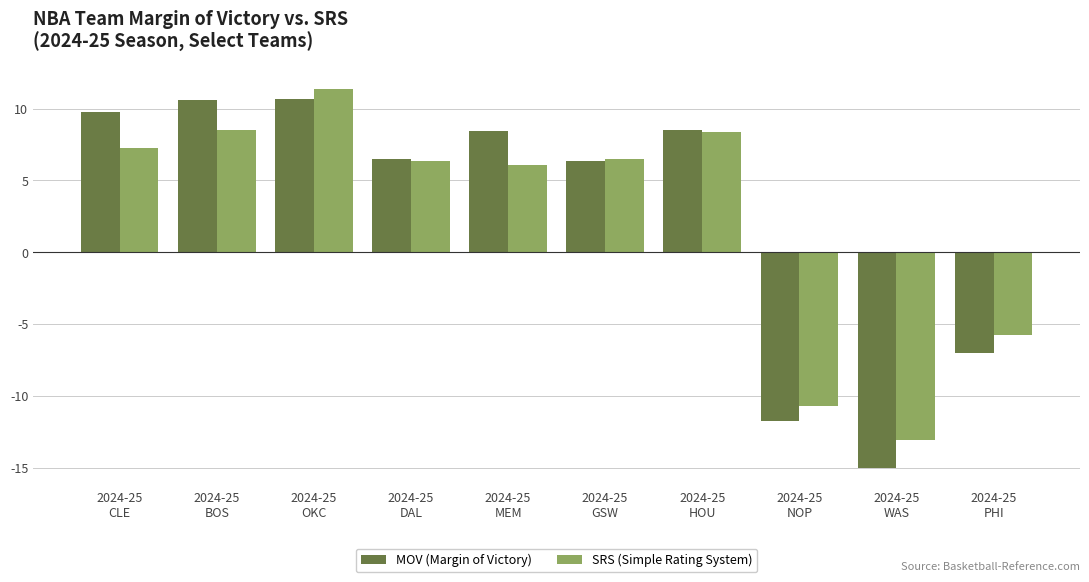

How many positive values does the MOV (Margin of Victory) series have?

7